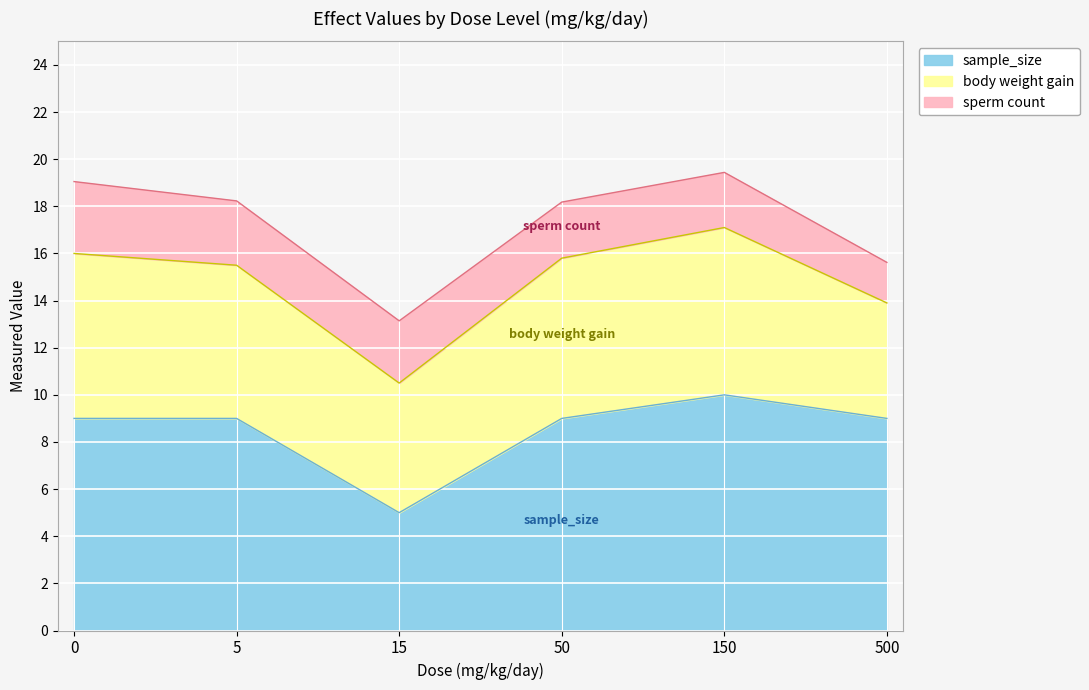

How many data points in sperm count are above 2?

5